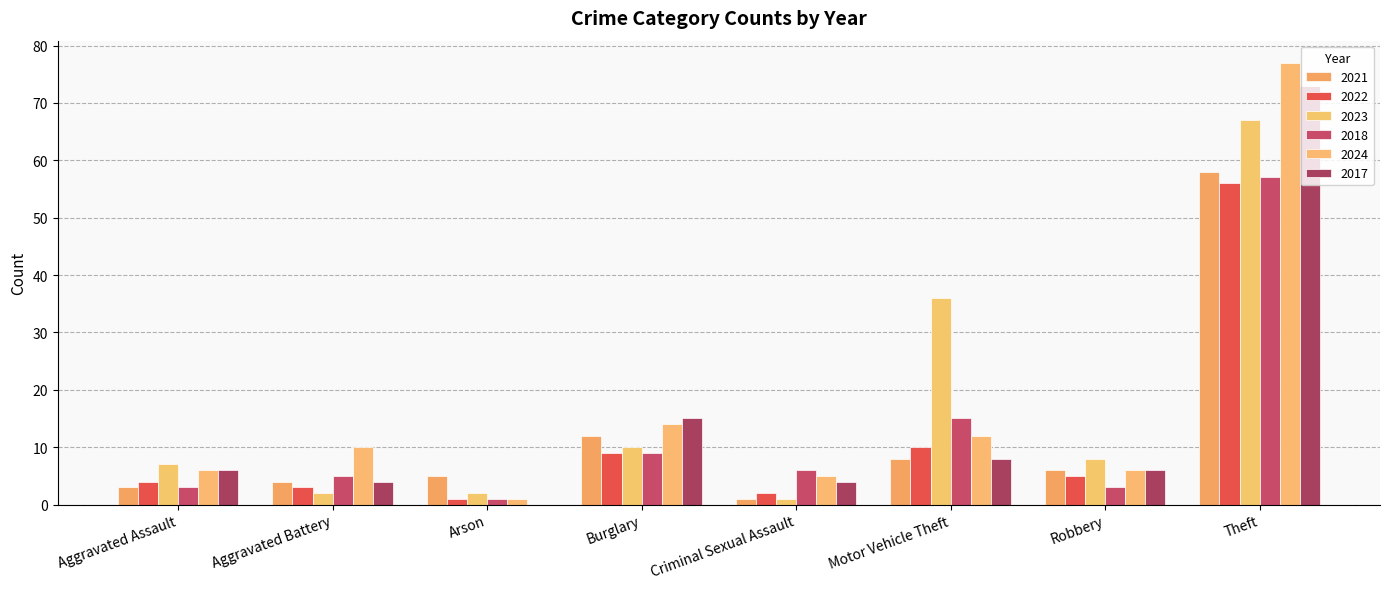

Does the chart contain stacked bars?

No